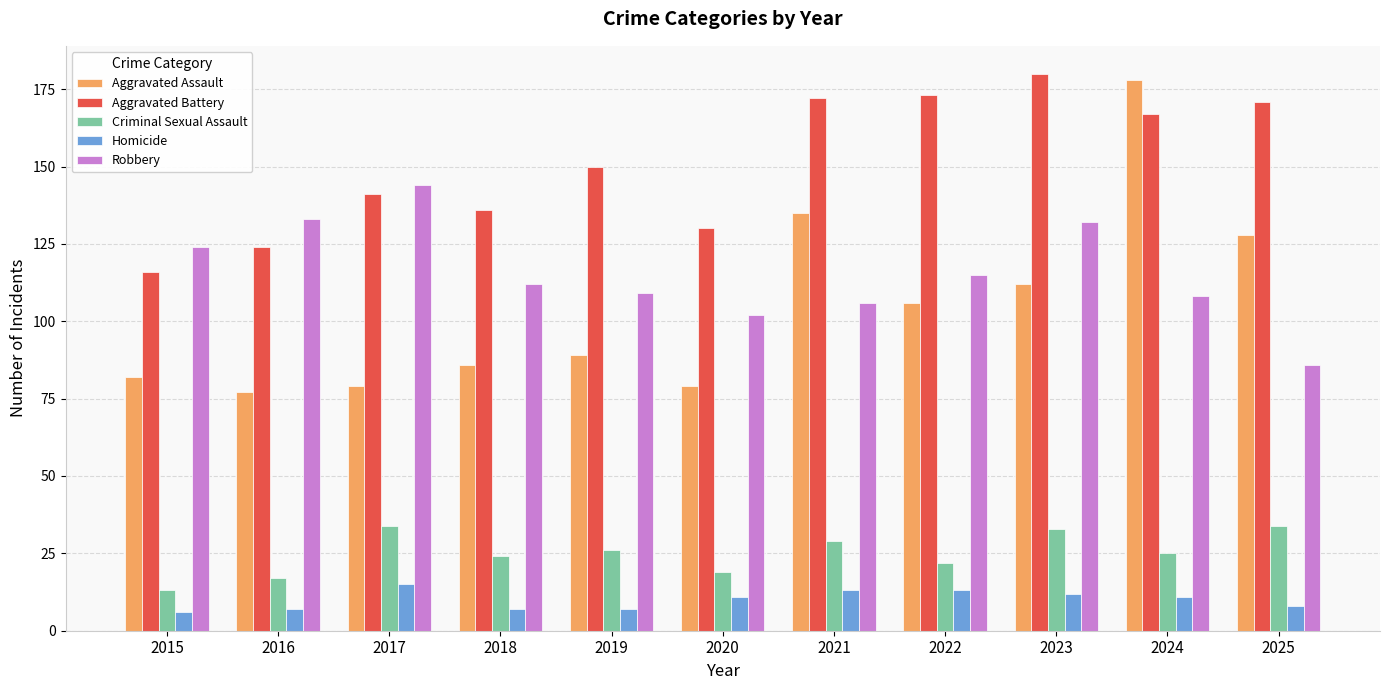

What is the value of the Robbery bar at the 5th from the left?

109